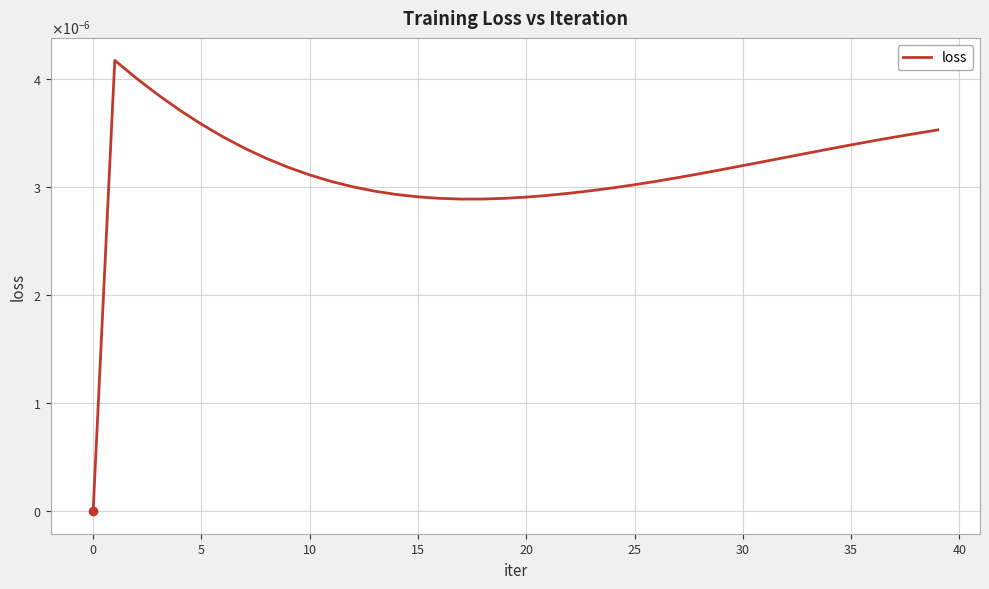

Does the chart display data point markers on the line(s)?

No